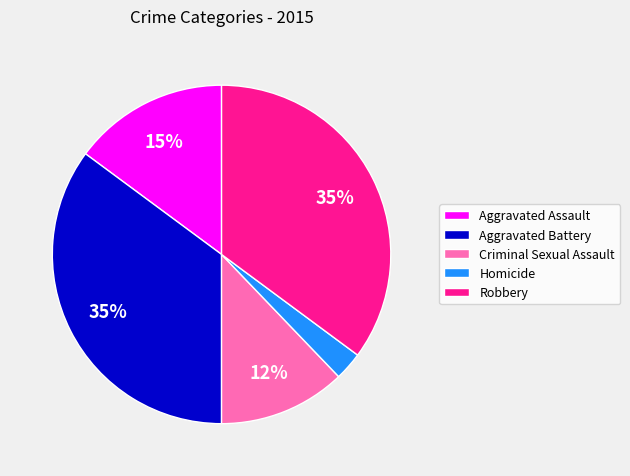

Does any single category account for the majority?

No